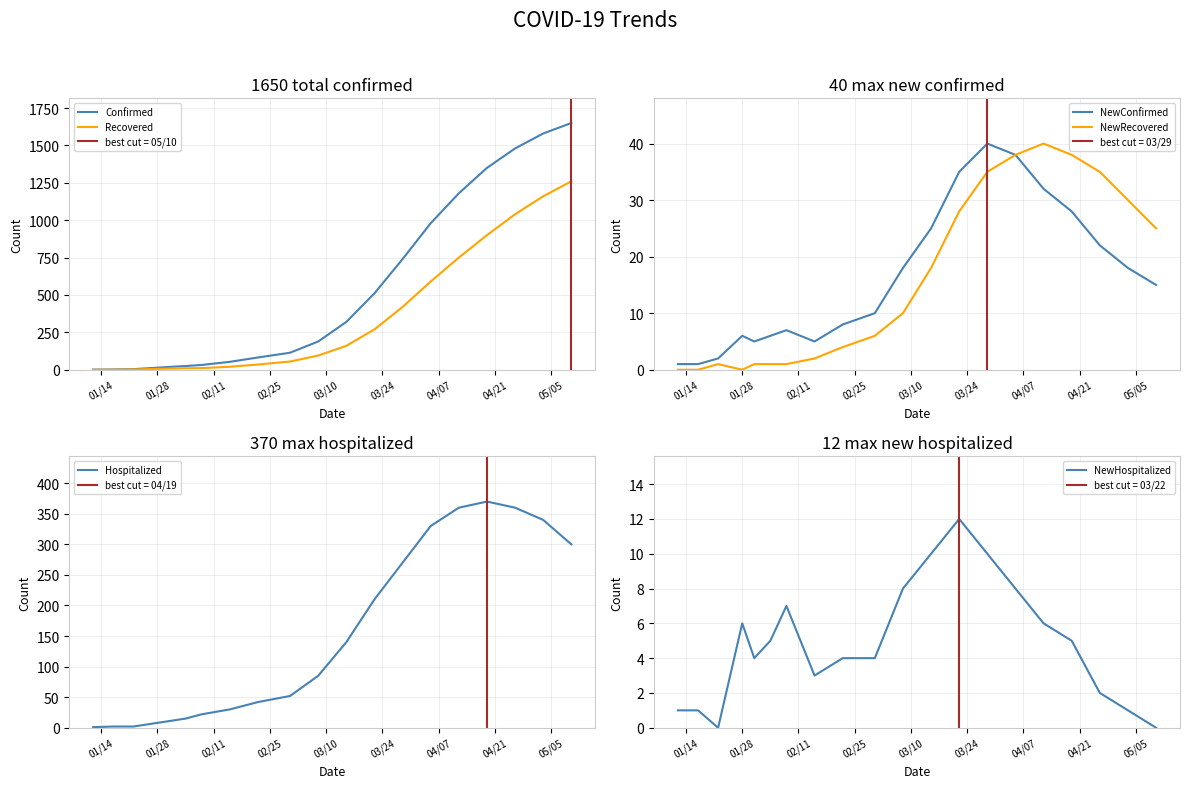

What is the highest value of the NewRecovered series?

40